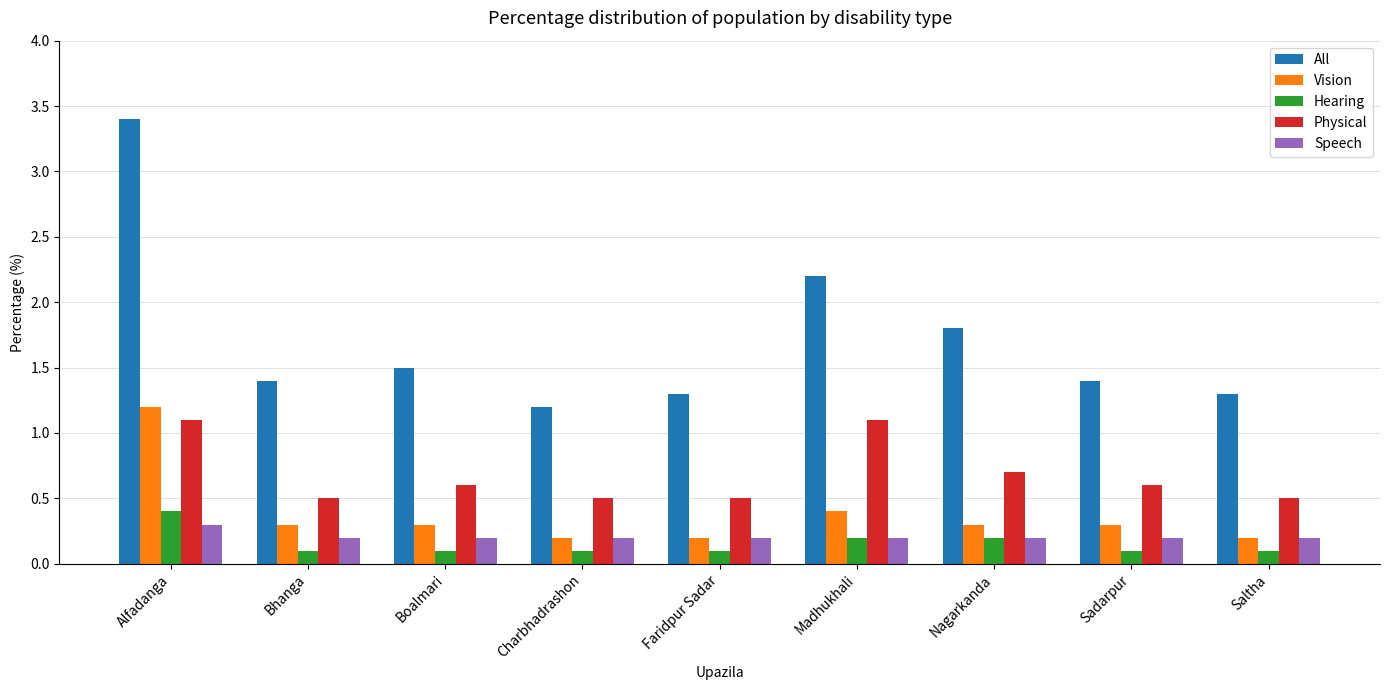

What is the sum of the Physical values at Charbhadrashon and Nagarkanda?

1.2